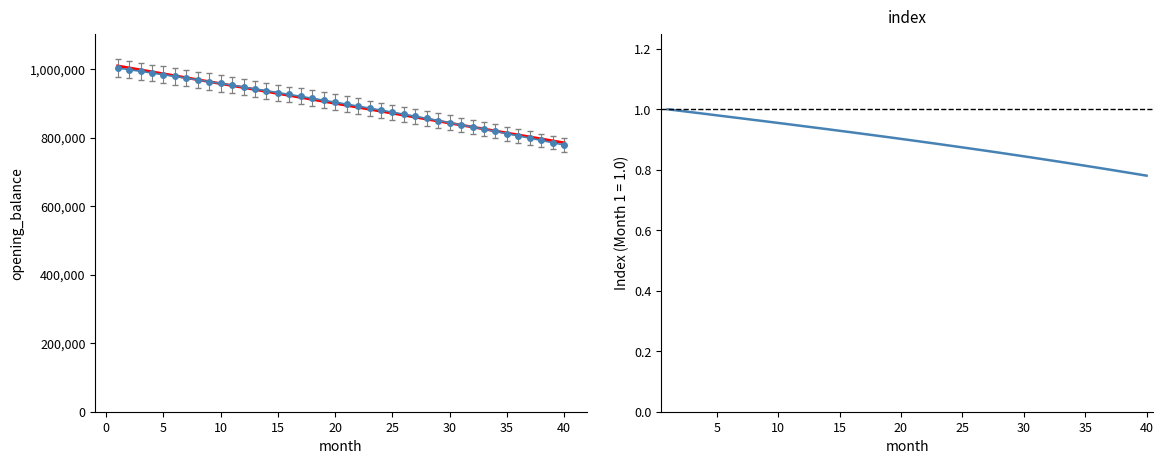

List the labels in order of index value, largest first.

1, 2, 3, 4, 5, 6, 7, 8, 9, 10, 11, 12, 13, 14, 15, 16, 17, 18, 19, 20, 21, 22, 23, 24, 25, 26, 27, 28, 29, 30, 31, 32, 33, 34, 35, 36, 37, 38, 39, 40